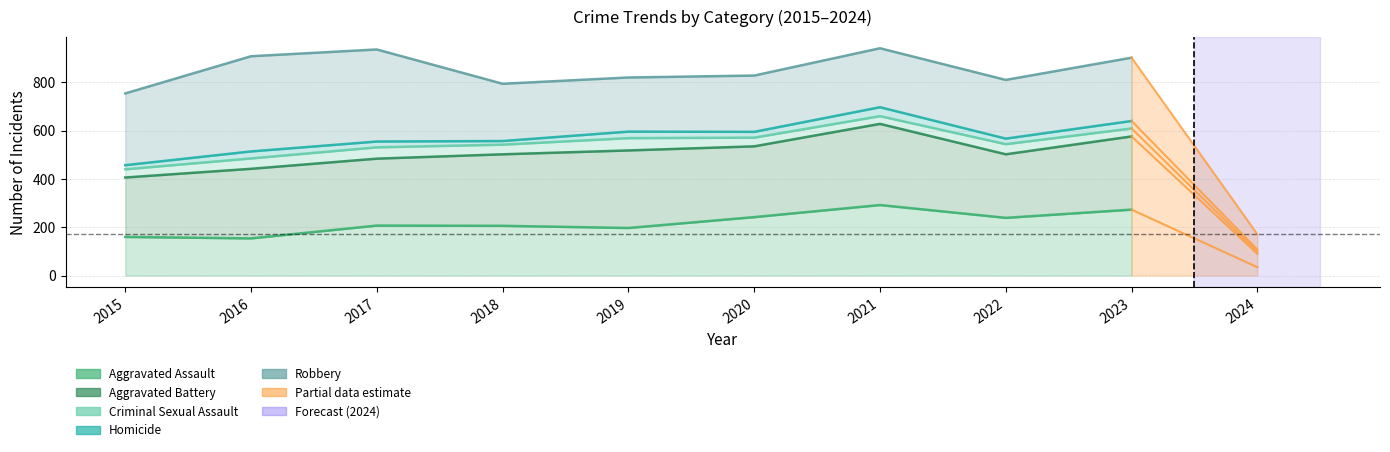

What is the difference between the maximum and second lowest values in the Robbery series?

147